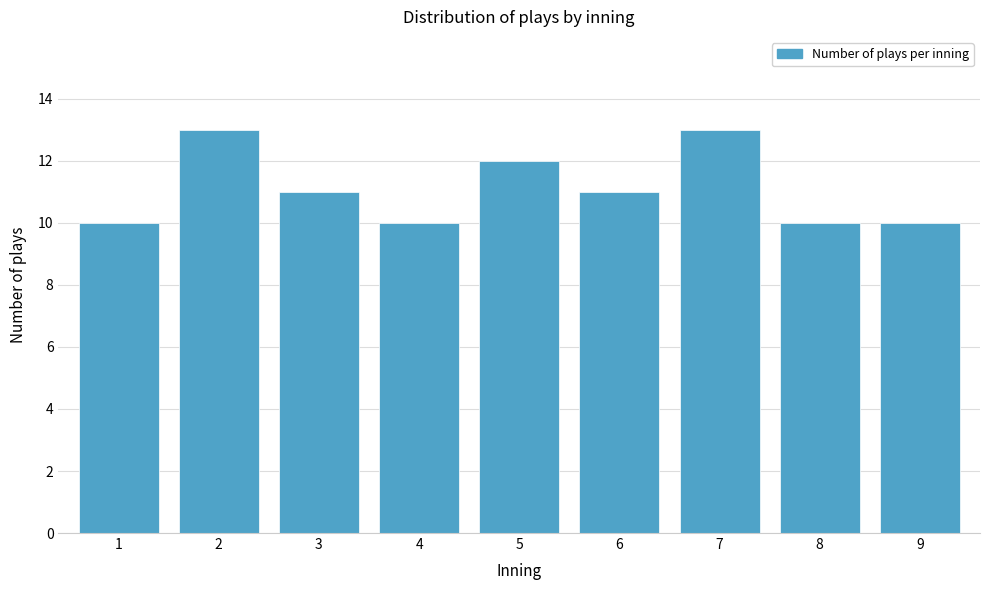

Reading left to right, what are all the values shown in this chart?

10	13	11	10	12	11	13	10	10